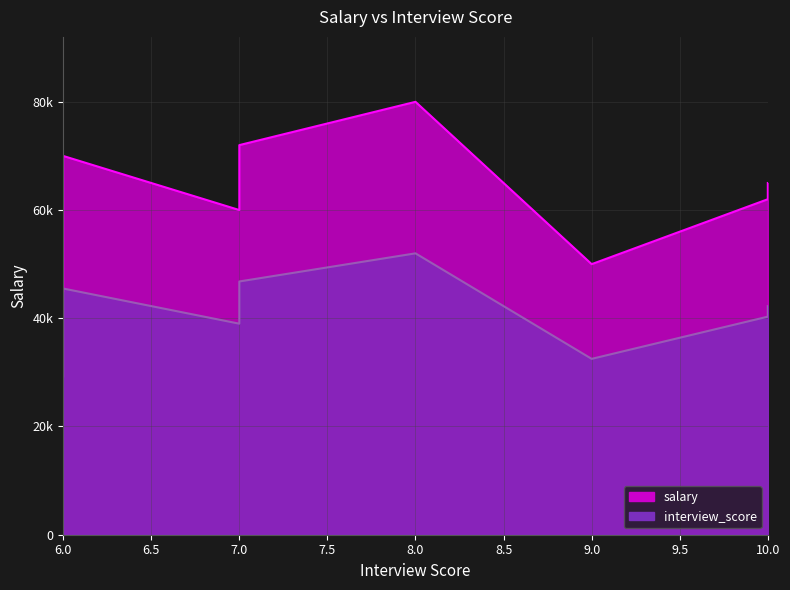

True or false: interview_score and salary cross at least once.

False